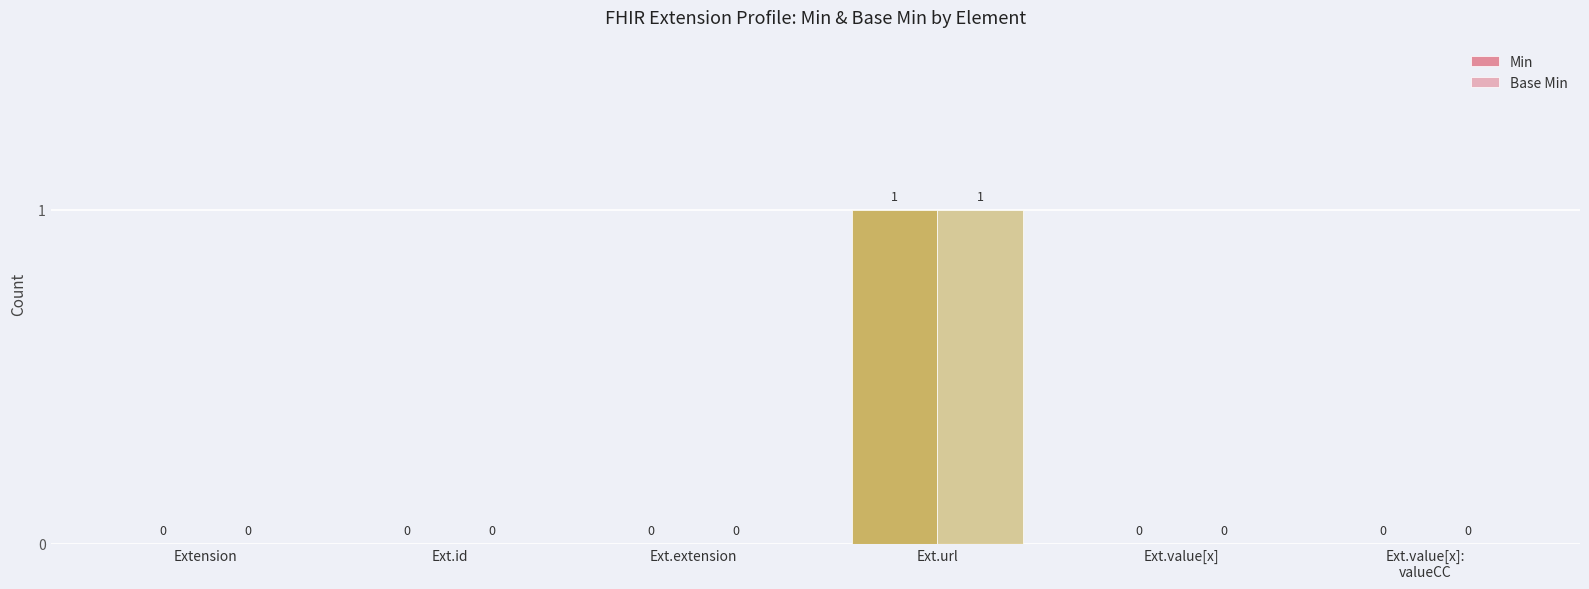

Rank the series at Ext.url from lowest to highest value.

Min, Base Min